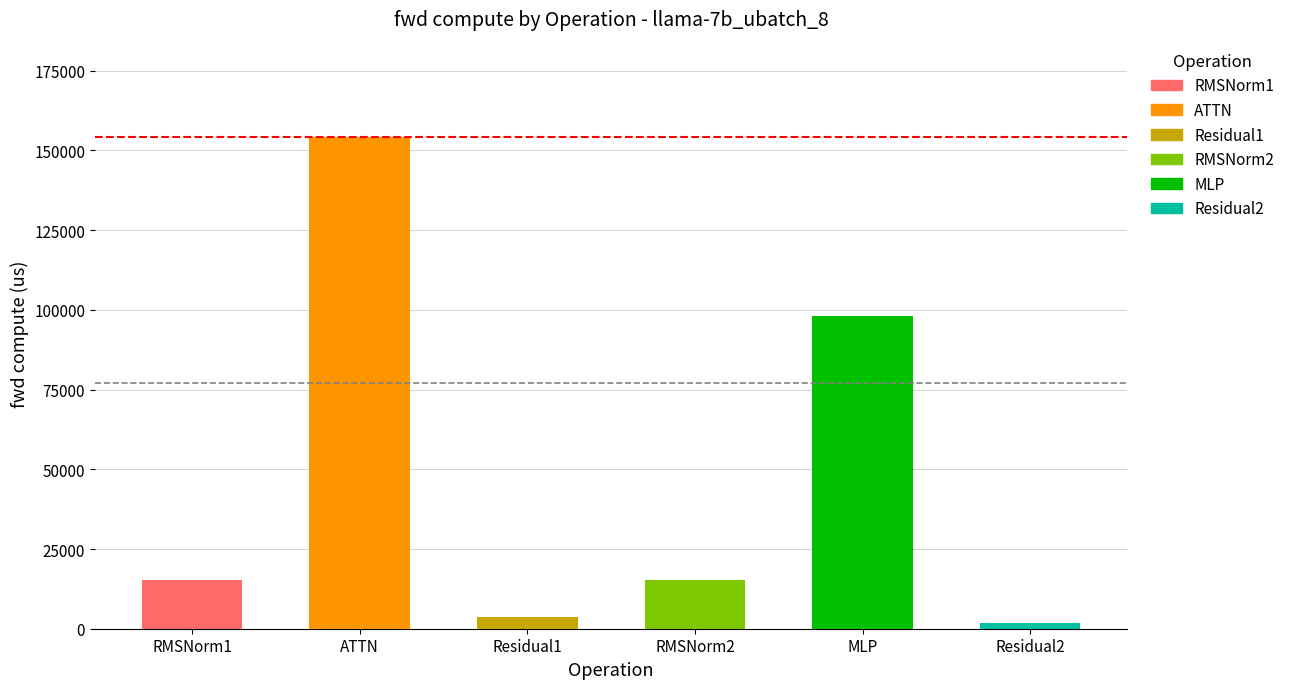

True or false: Residual1 has a value of -1257.4 at MLP.

False